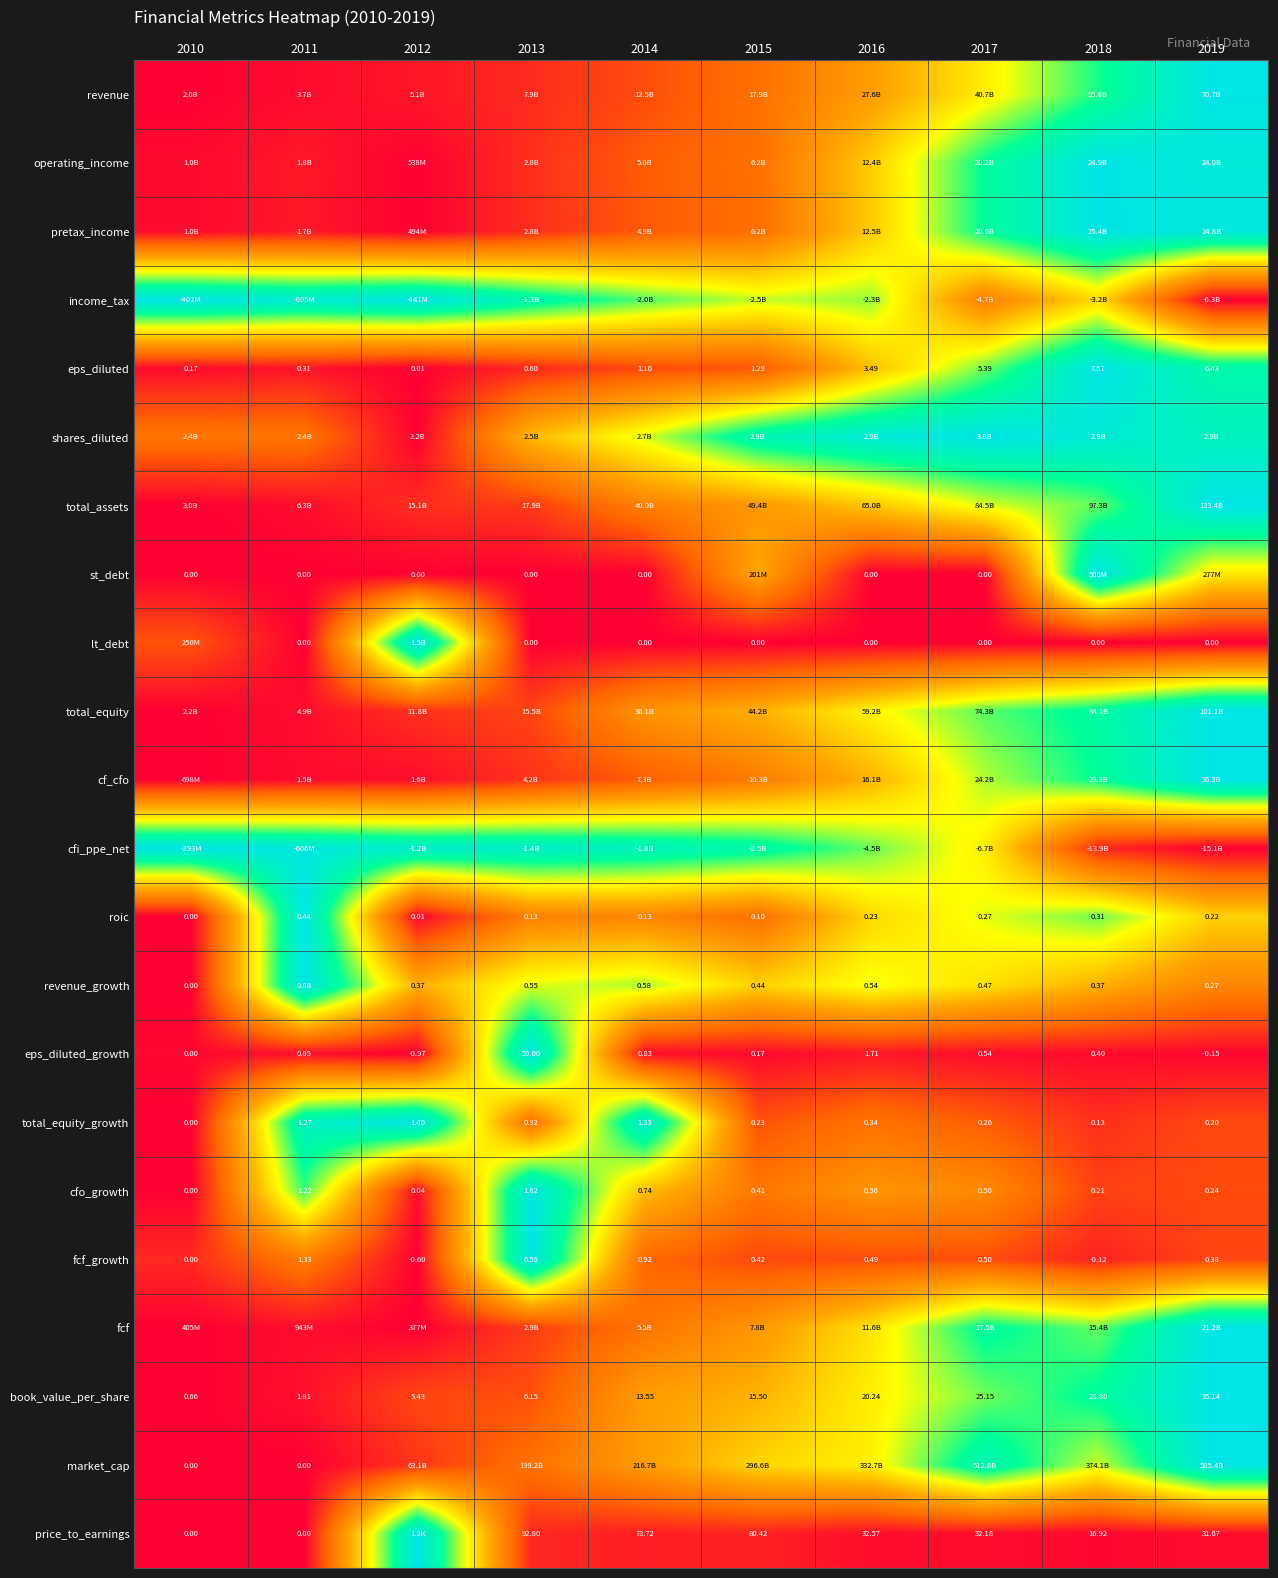

How many data points in eps_diluted are above 1?

6